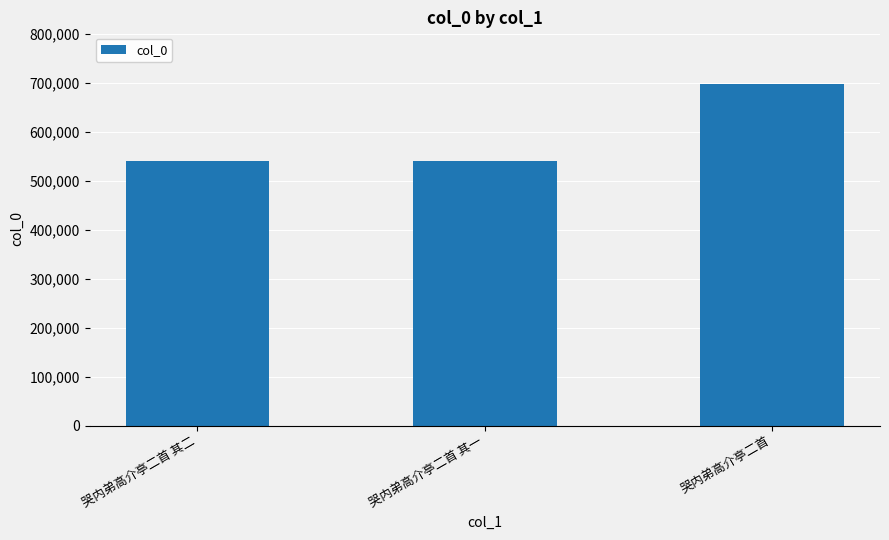

What is the ratio of the value at 哭内弟高介亭二首 其一 to the value at 哭内弟高介亭二首?

0.8